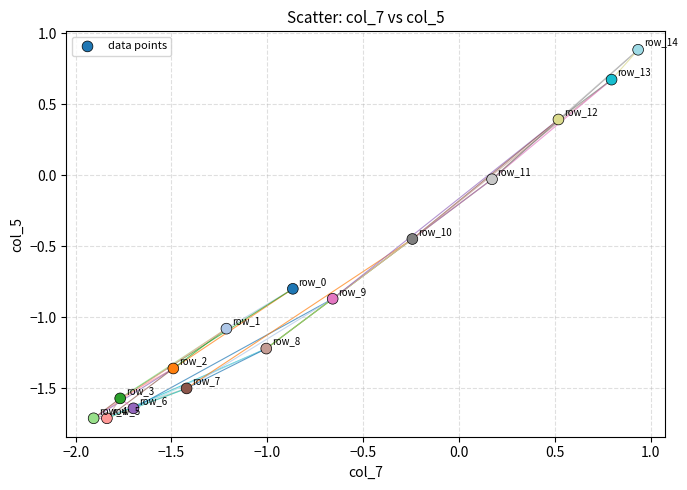

What is the range of X values (max minus min)?

2.8